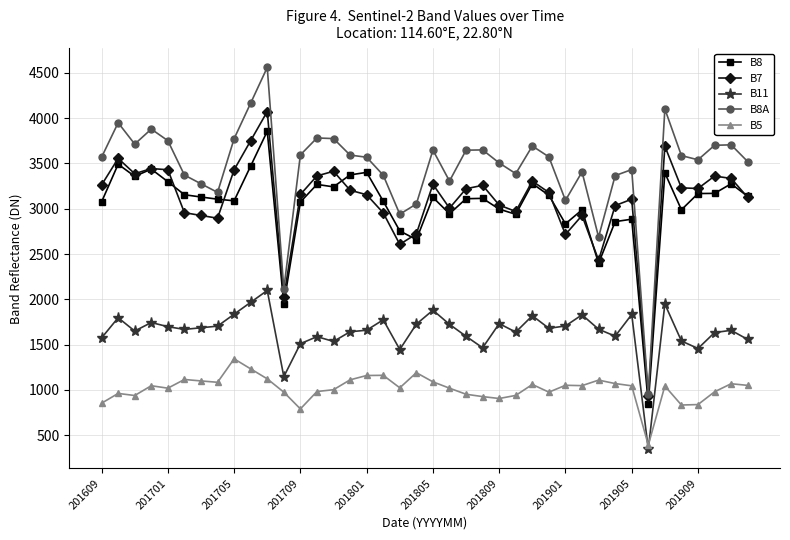

Rank the series by their maximum value, from lowest to highest.

B5, B11, B8, B7, B8A